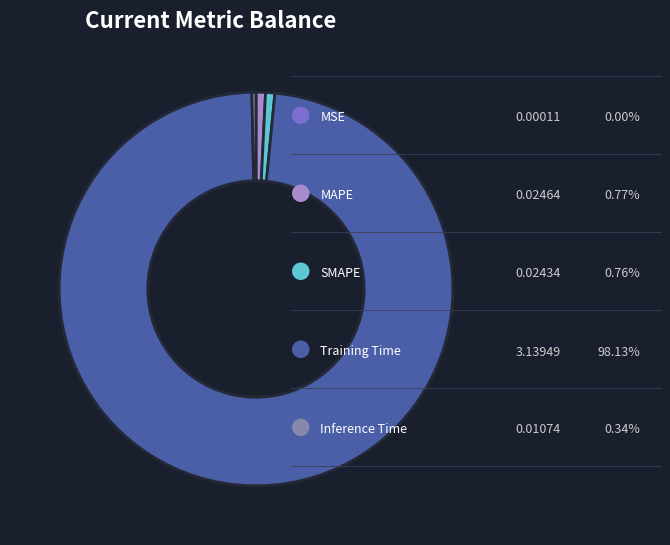

Does any single category account for the majority?

Yes